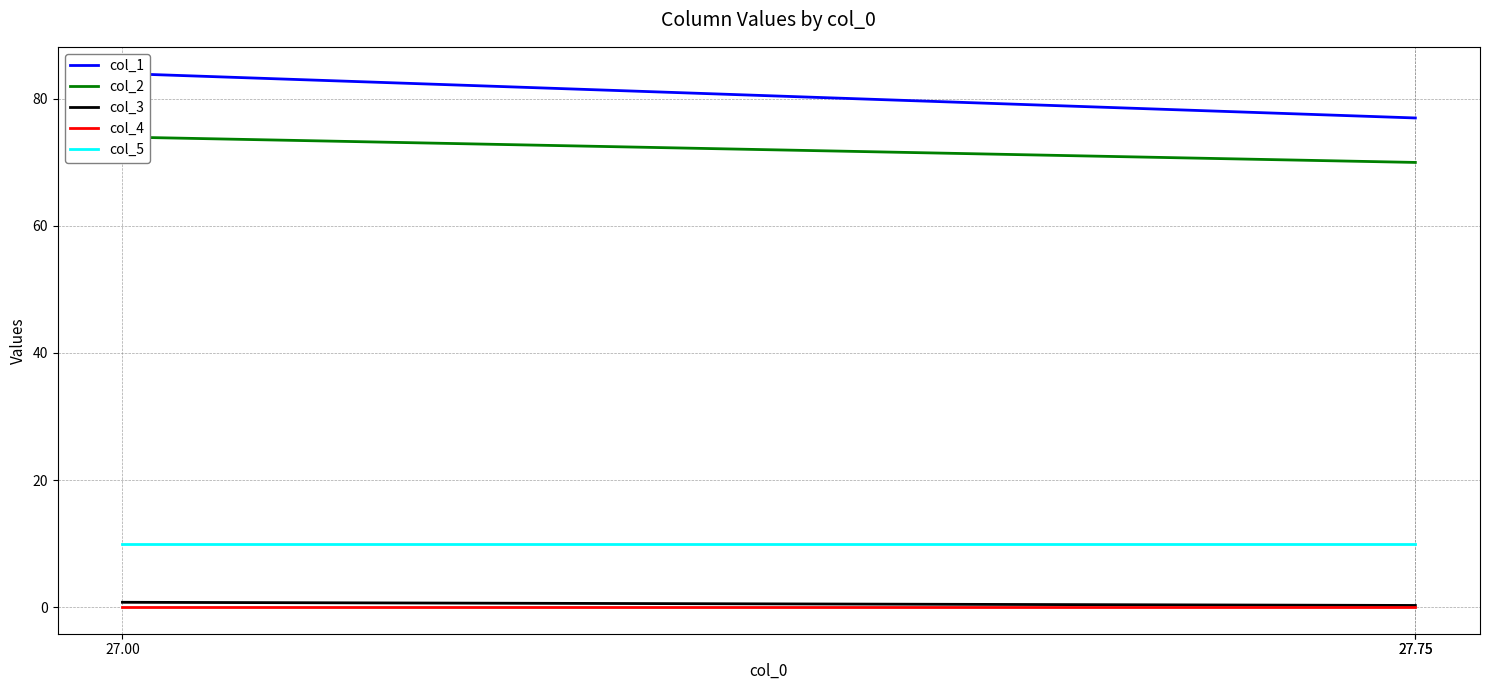

Which category has the lowest value in the col_3 series?

27.75